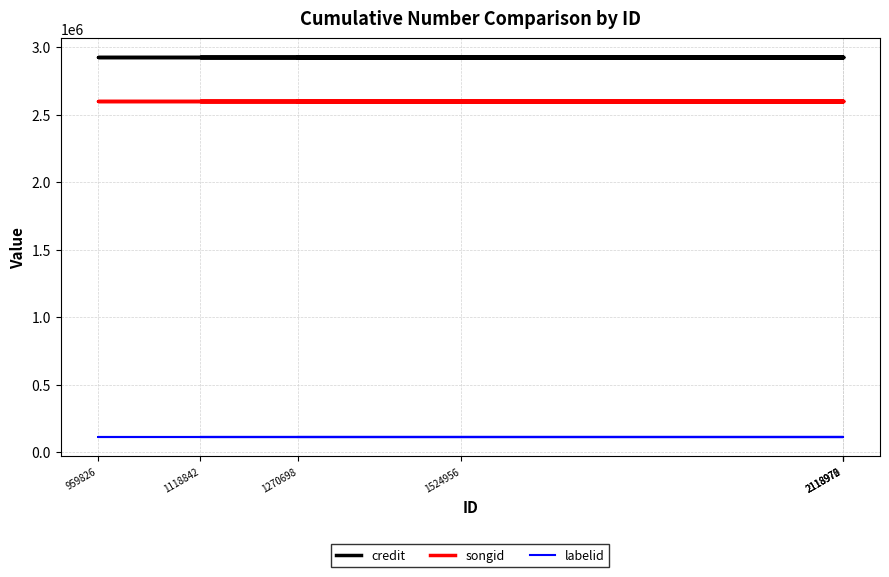

What is the maximum value shown in the chart?

2925287